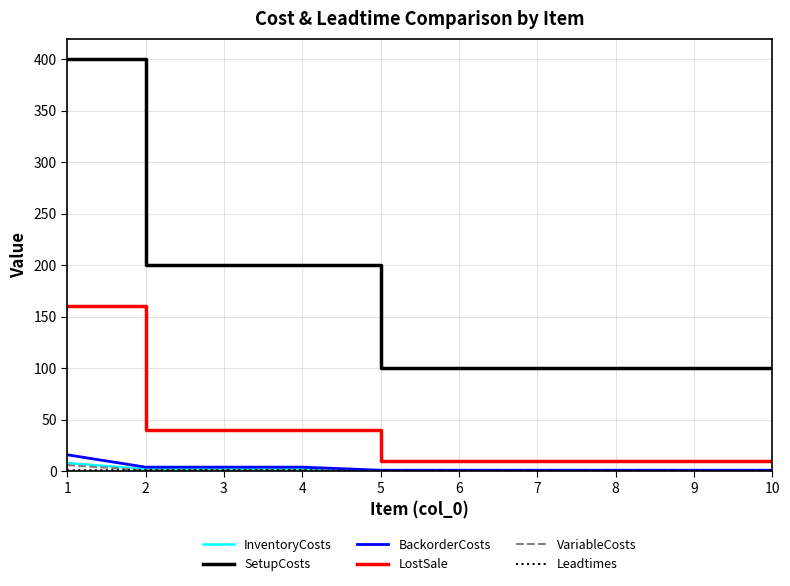

Which series has the widest spread of values?

SetupCosts